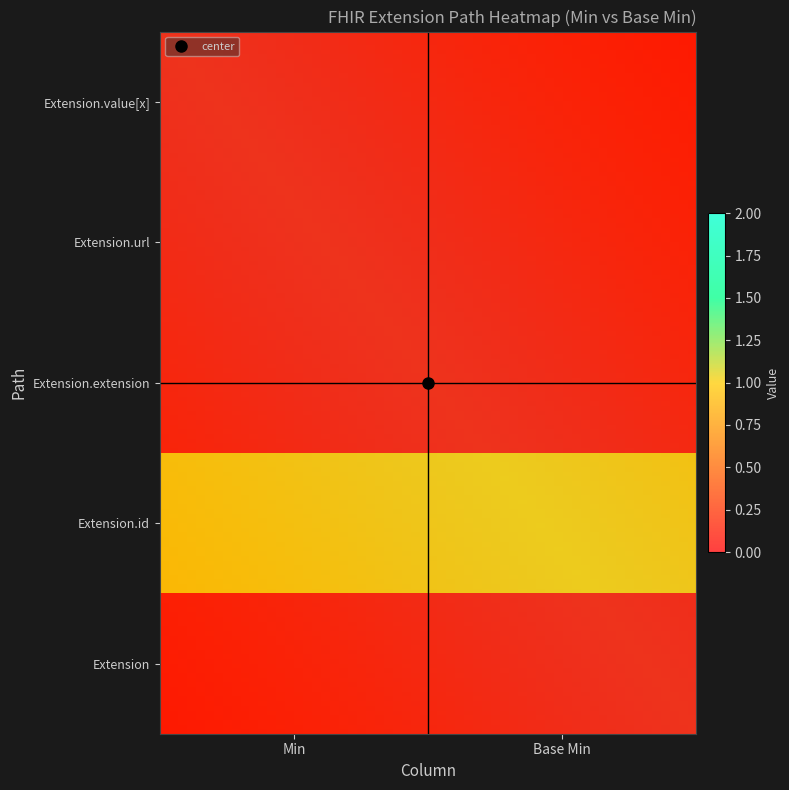

Which has a higher value, Min or Base Min?

Min